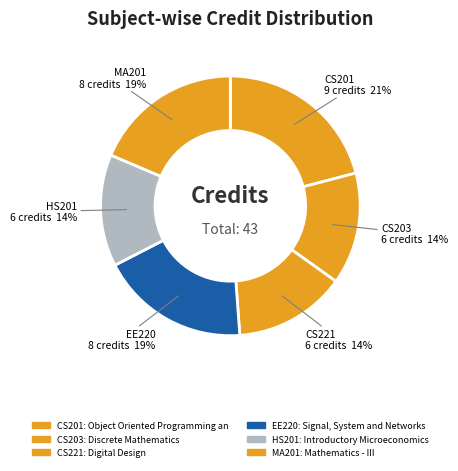

How many slices are in this pie chart?

6